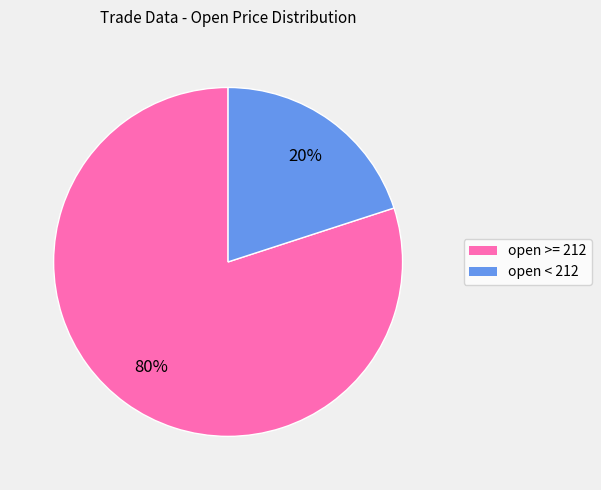

How many slices are in this pie chart?

2